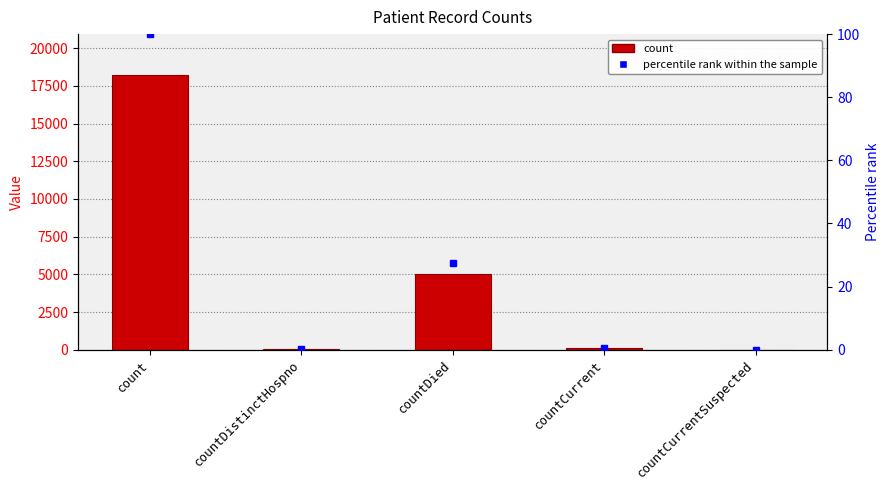

Which category has the lowest value across all series?

countCurrentSuspected